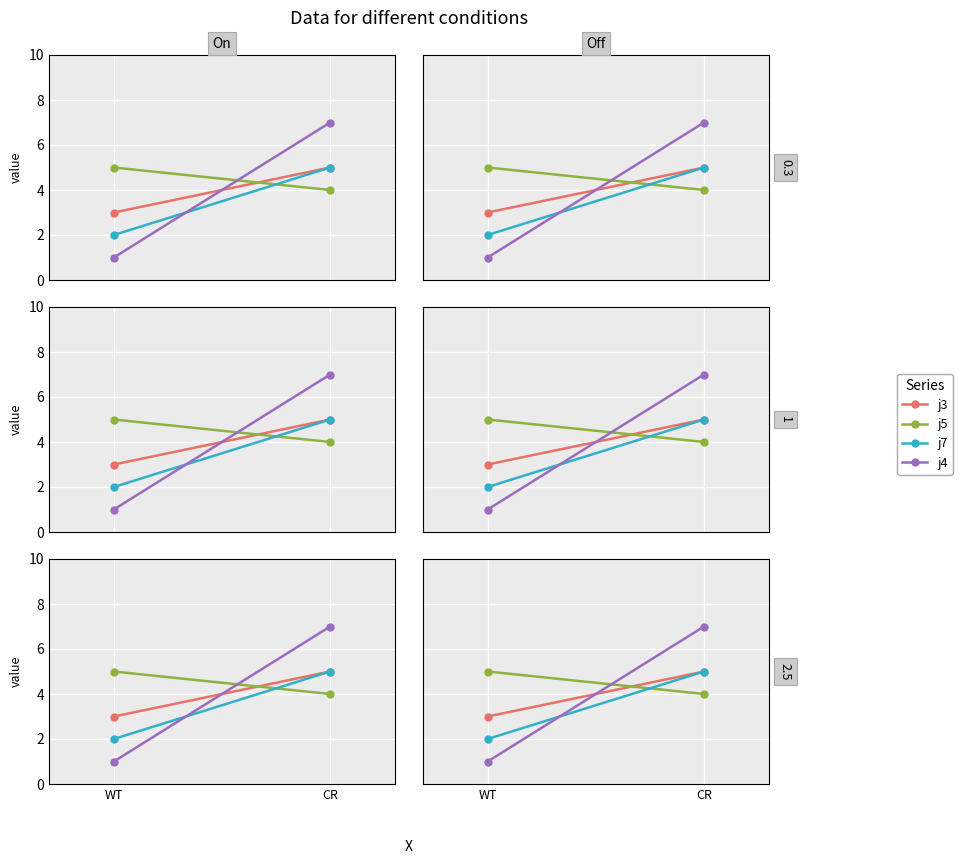

What is the value of the j7 point at the 2nd from the left?

5